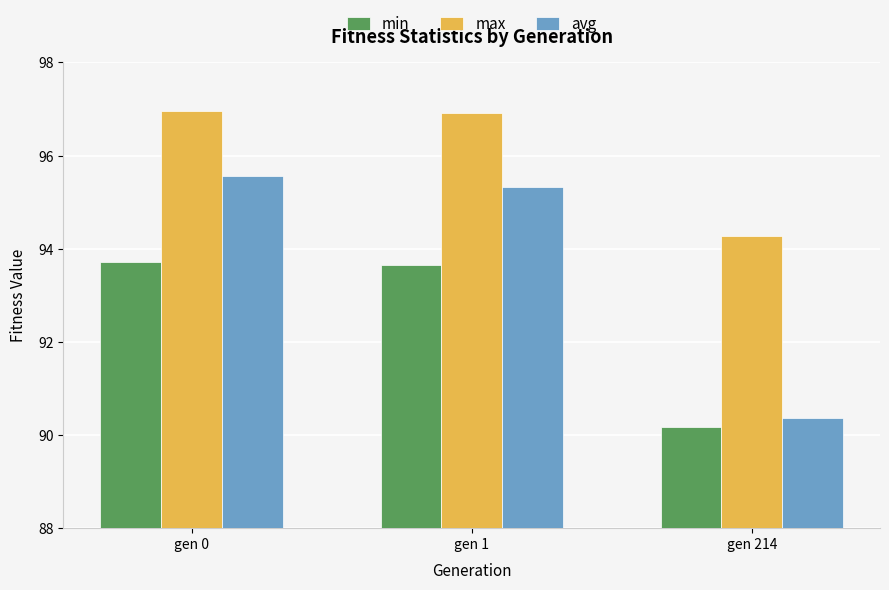

What is the difference between the avg values at gen 1 and gen 0?

0.2